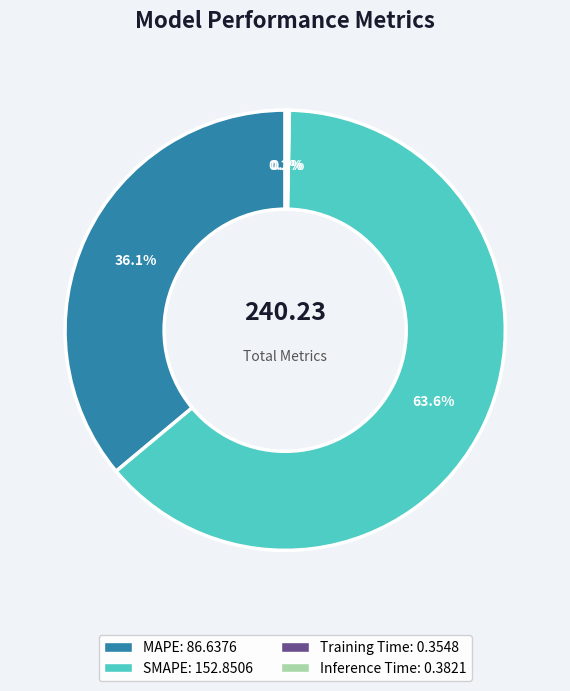

Which slice is the largest?

SMAPE